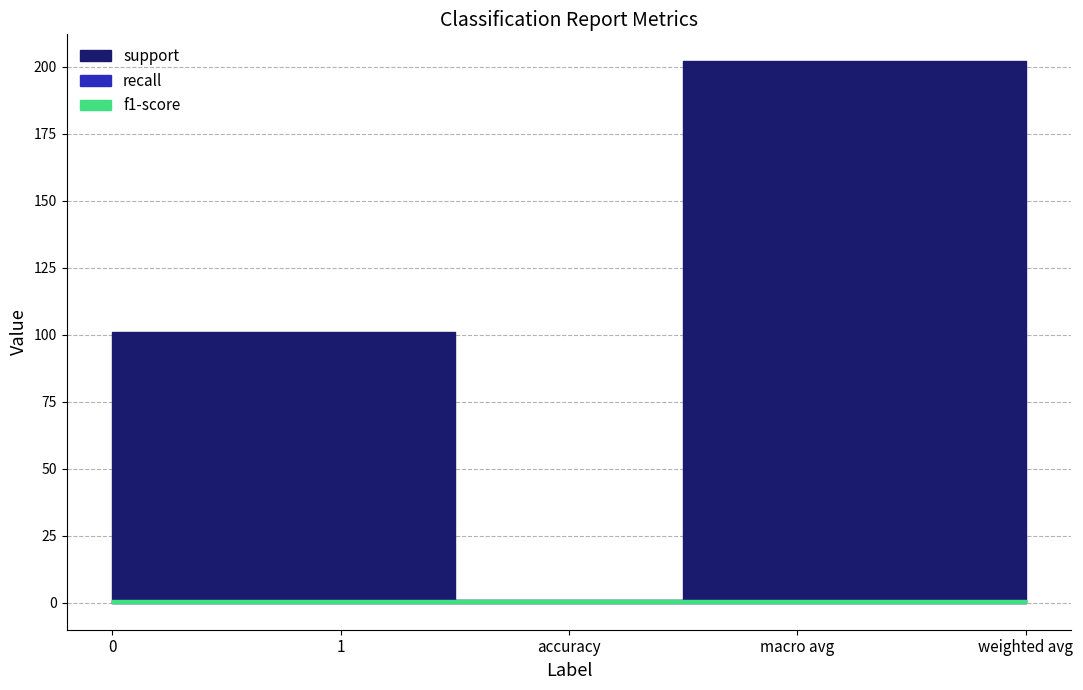

True or false: recall and f1-score intersect in this chart.

False